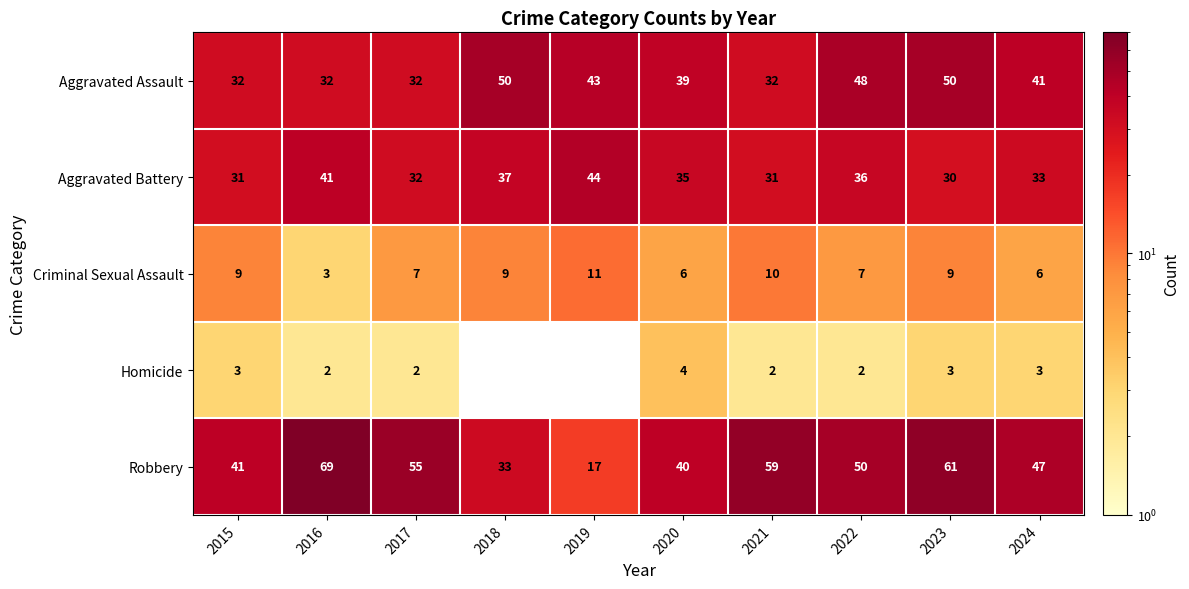

Is the value of Robbery at 2024 greater than the value of Aggravated Battery at 2023?

Yes